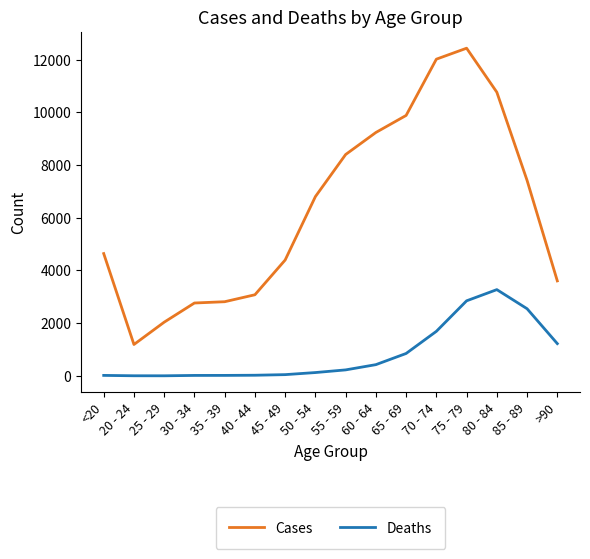

Rank the series by their maximum value, from highest to lowest.

Cases, Deaths